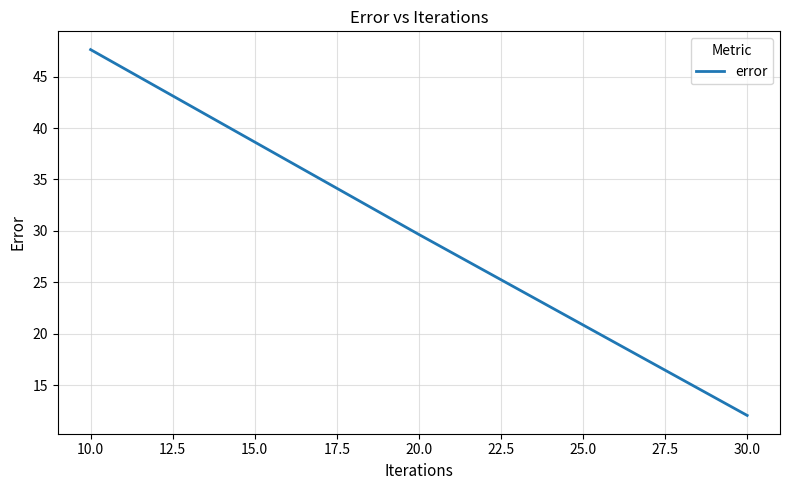

Is this an area chart (filled region under the line)?

No